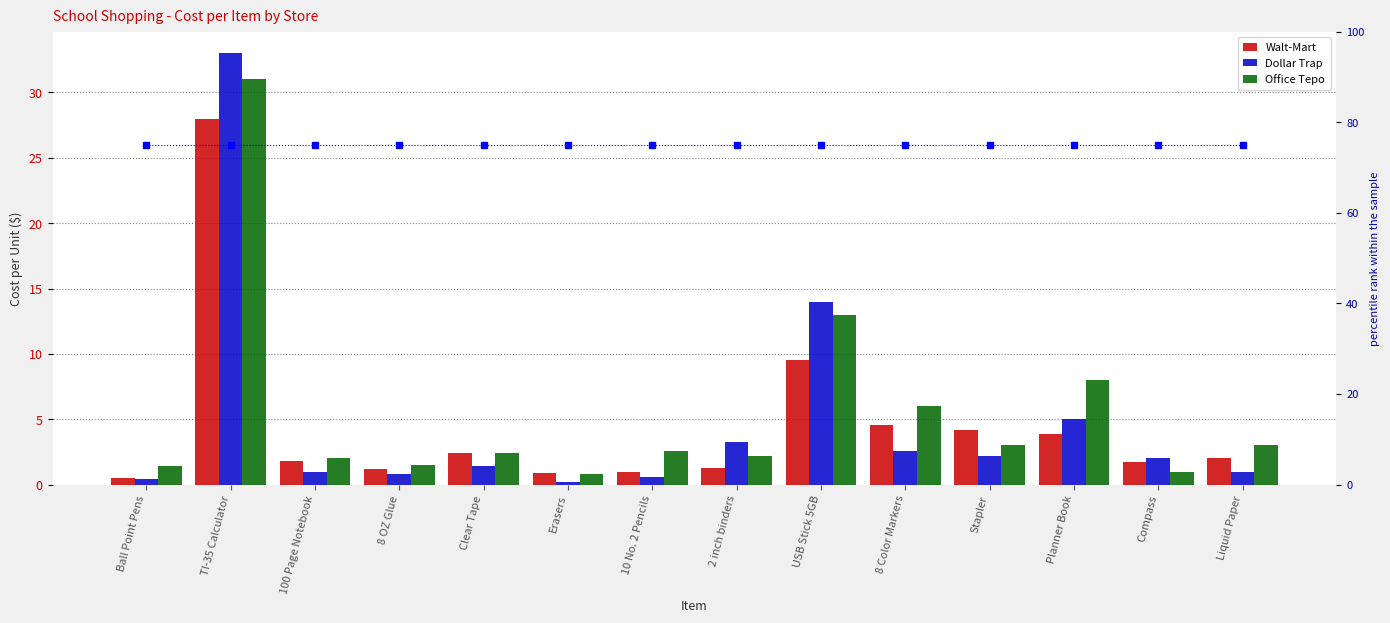

What is the smallest value displayed?

0.2